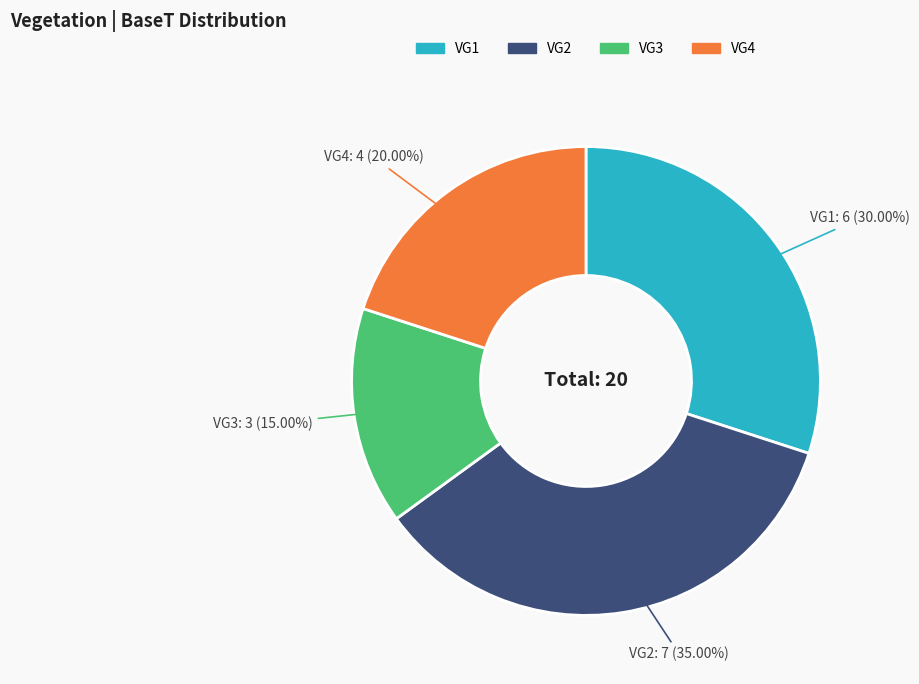

The VG1 slice represents 30% of the pie. True or false?

True